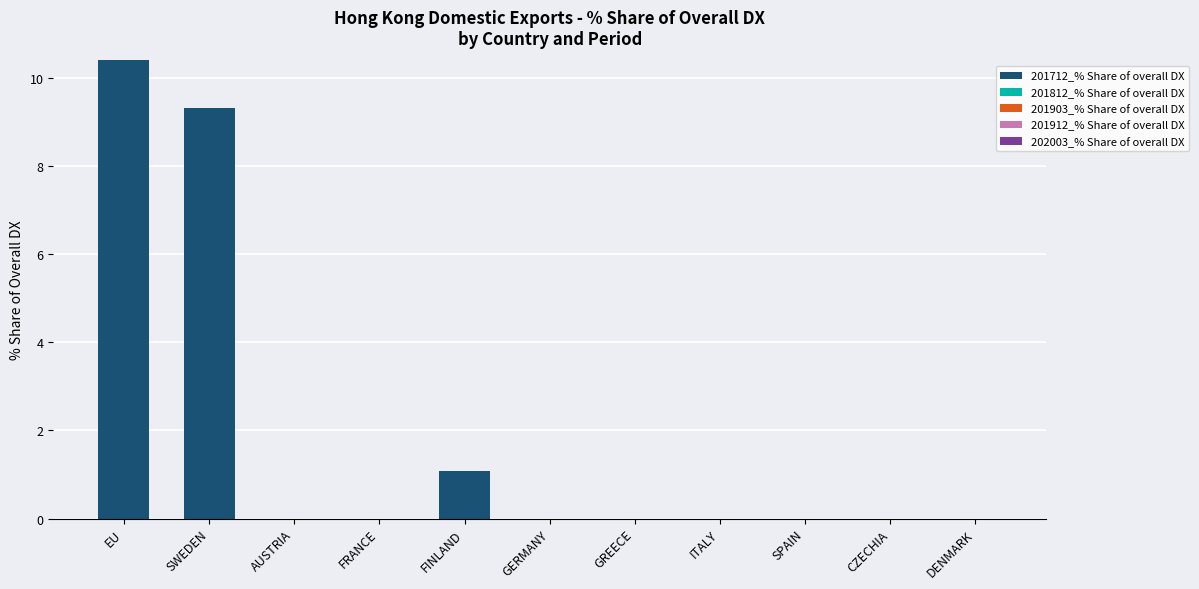

Between FINLAND and DENMARK, which is larger?

FINLAND